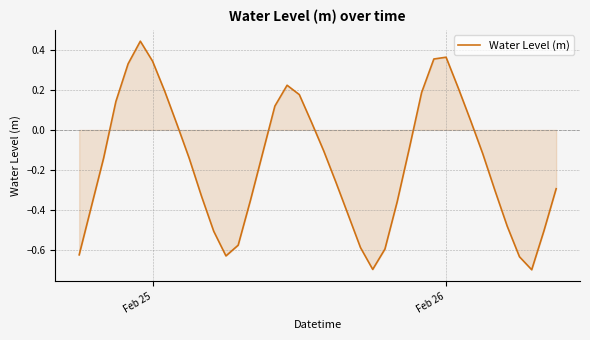

What is the sum of all values?

-6.8